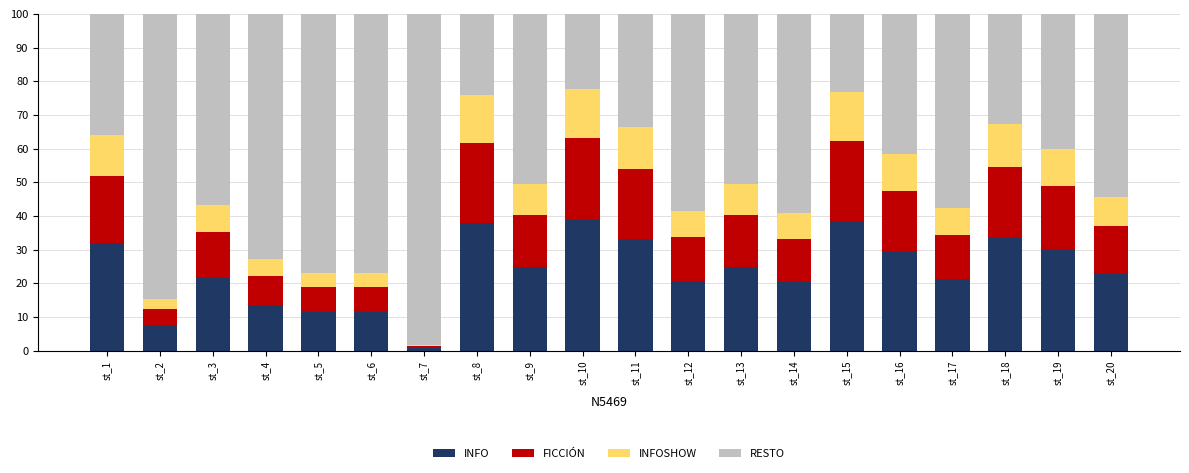

The INFO series shows 20.2 at st_19. True or false?

False